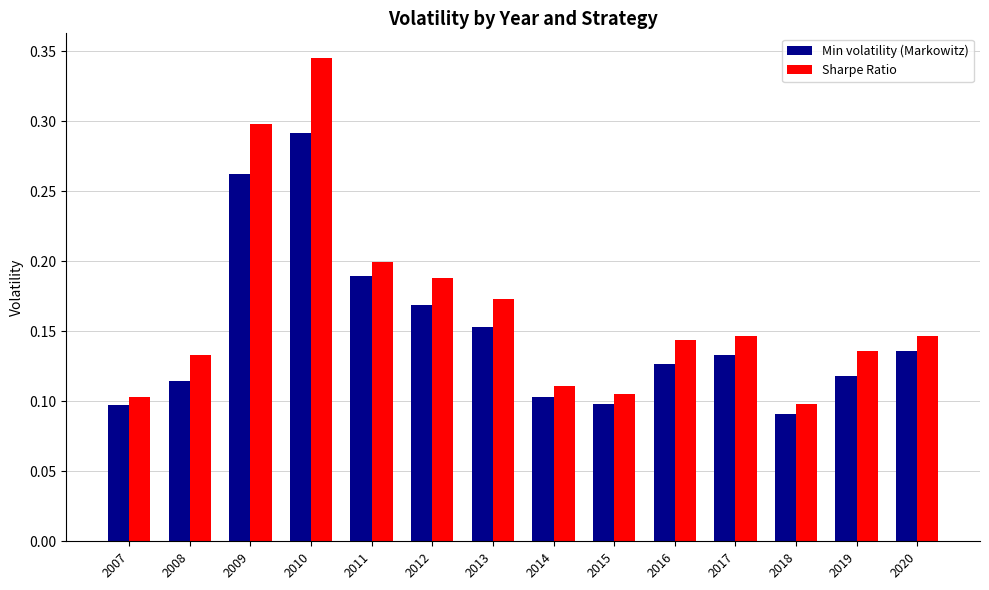

The value of Sharpe Ratio at 2016 is 0.1. True or false?

True